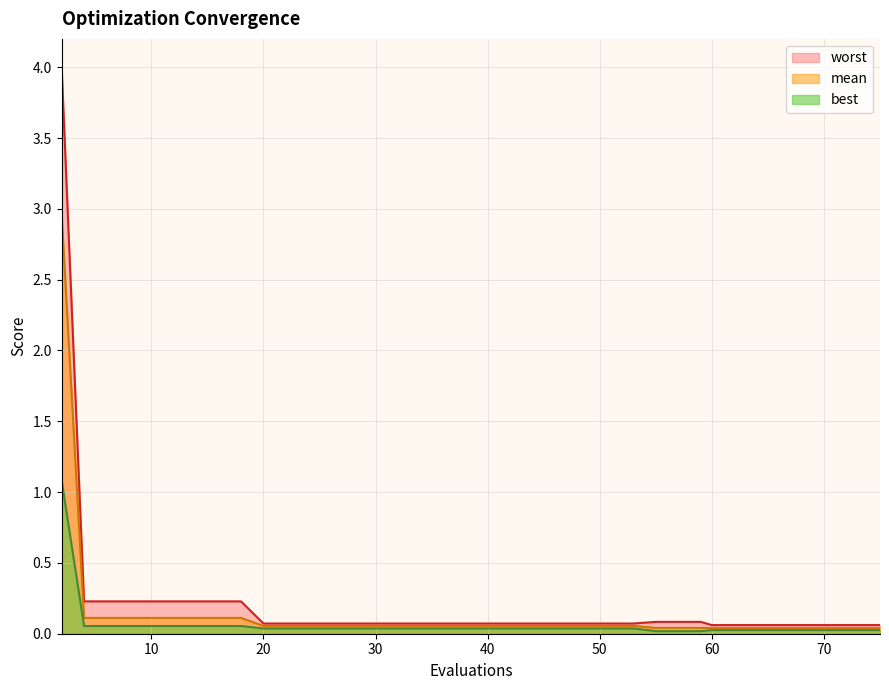

Which category has the highest value across all series?

2